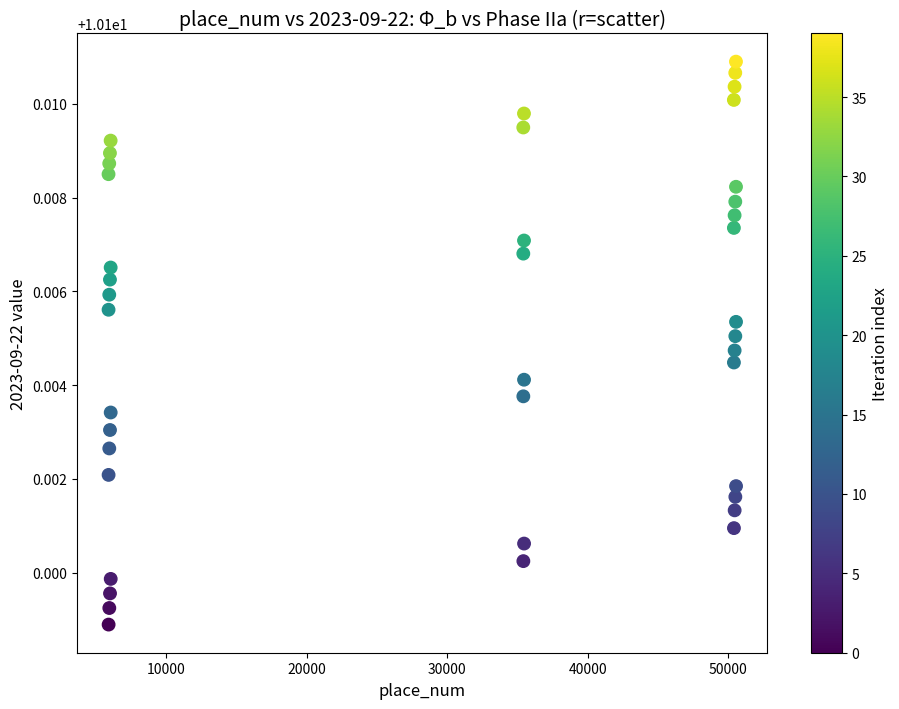

What is the range of X values (max minus min)?

44678.0